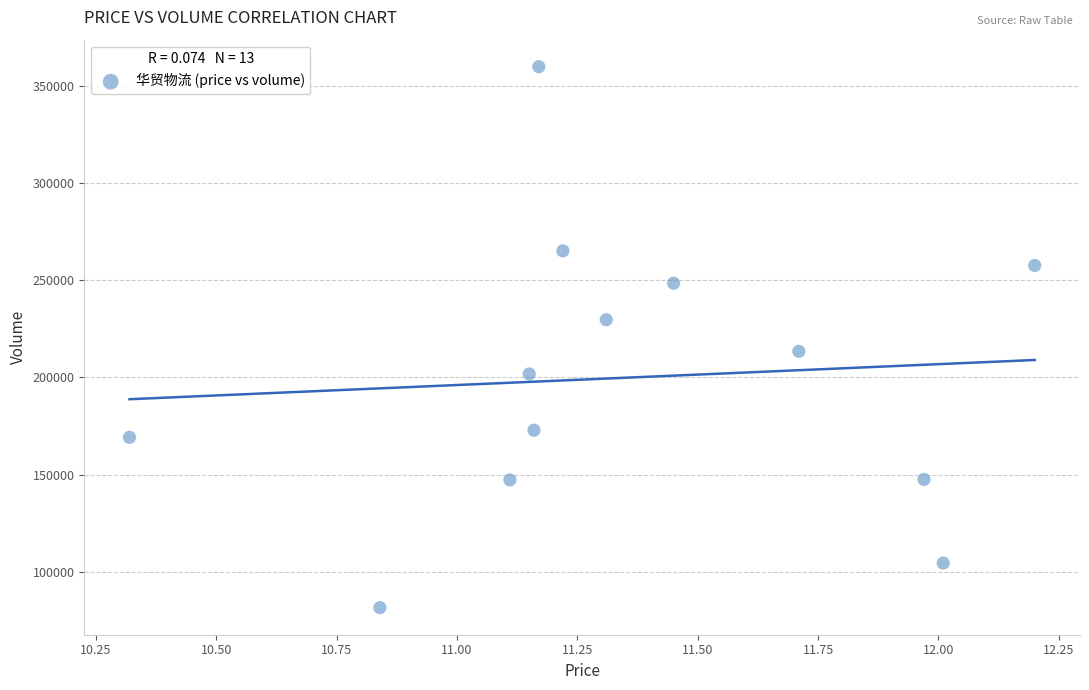

What is the range of Y values (max minus min)?

278301